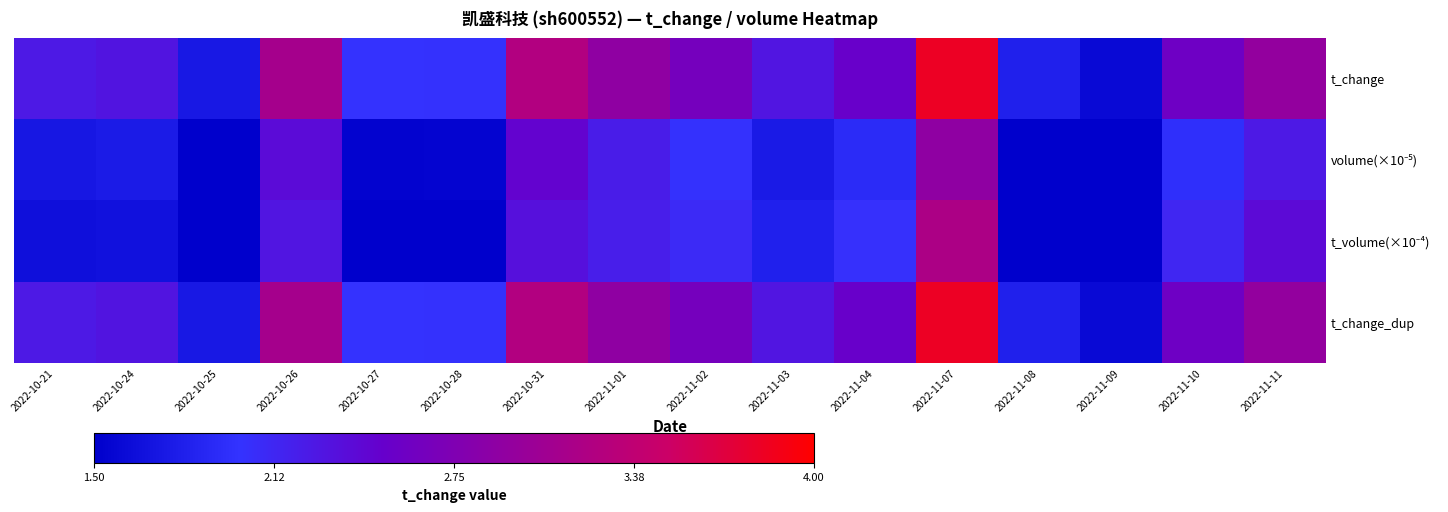

How many series are shown in this chart?

4